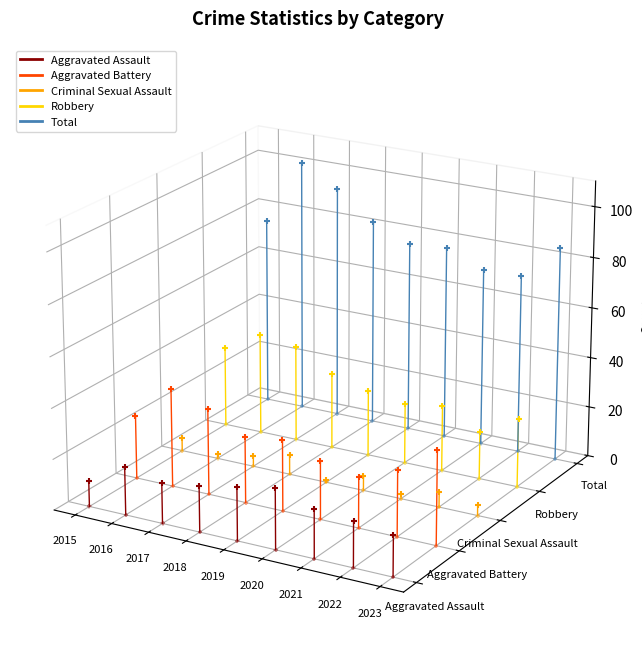

Which series contains the highest Y value?

Total